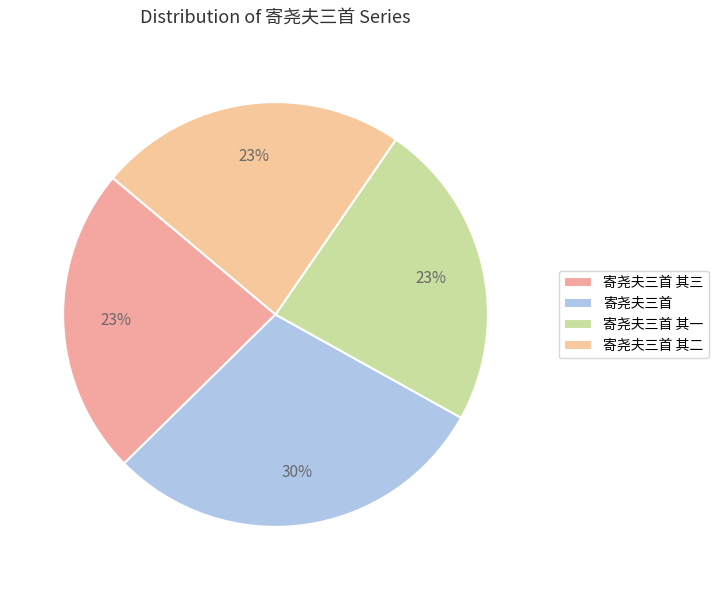

Which slice is the smallest?

寄尧夫三首 其三